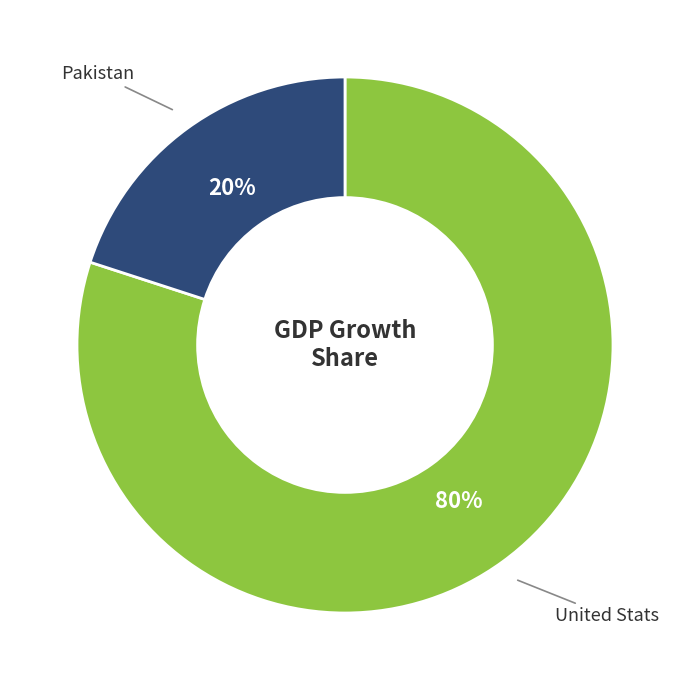

How many slices are in this pie chart?

2